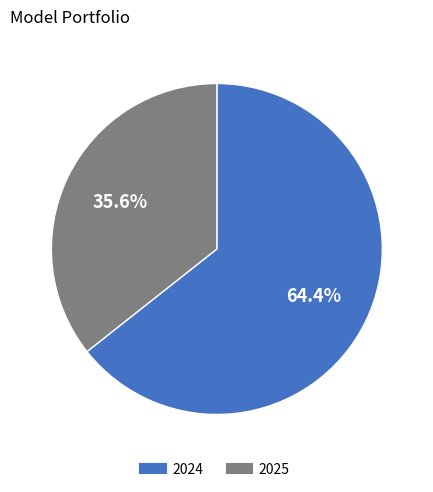

How much of the chart is everything except 2025?

64.4%